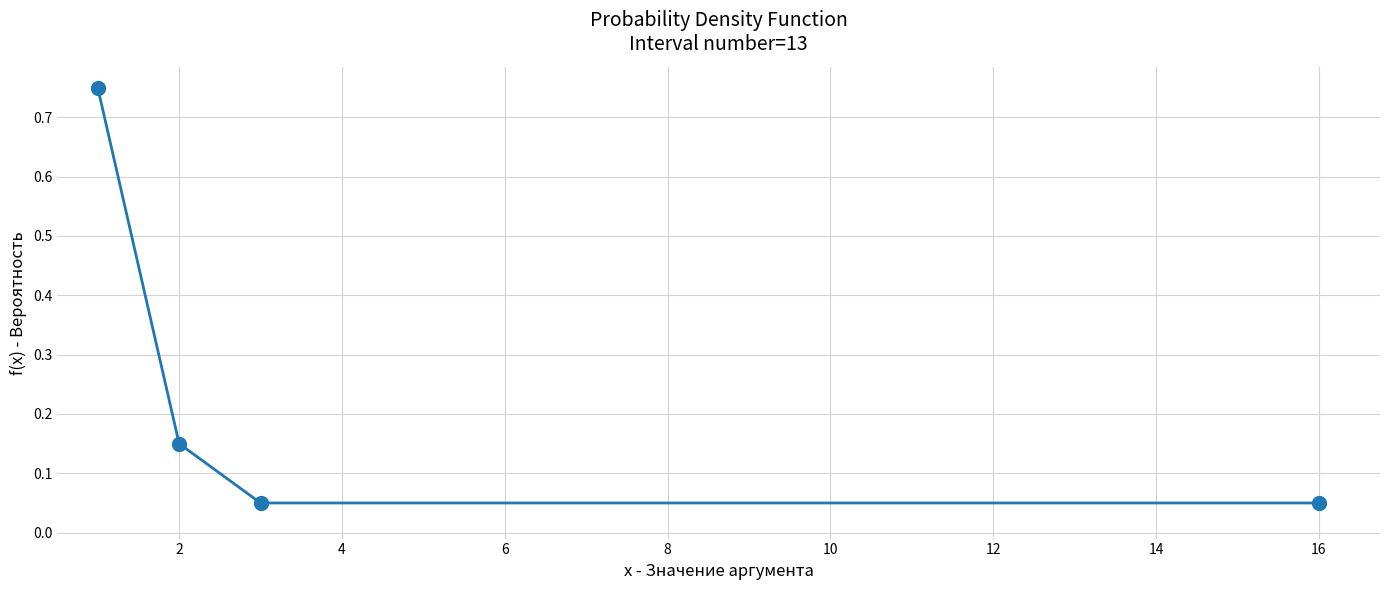

What is the difference between the maximum and minimum values?

0.7